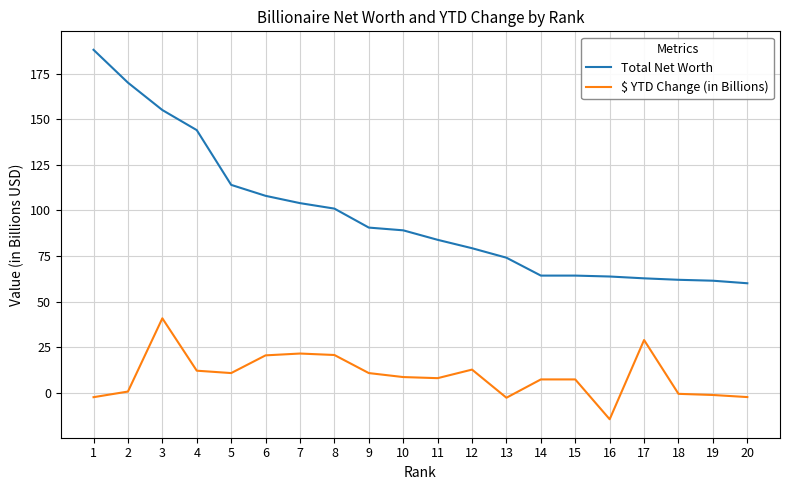

At 14, list the series in order from largest to smallest.

Total Net Worth, $ YTD Change (in Billions)